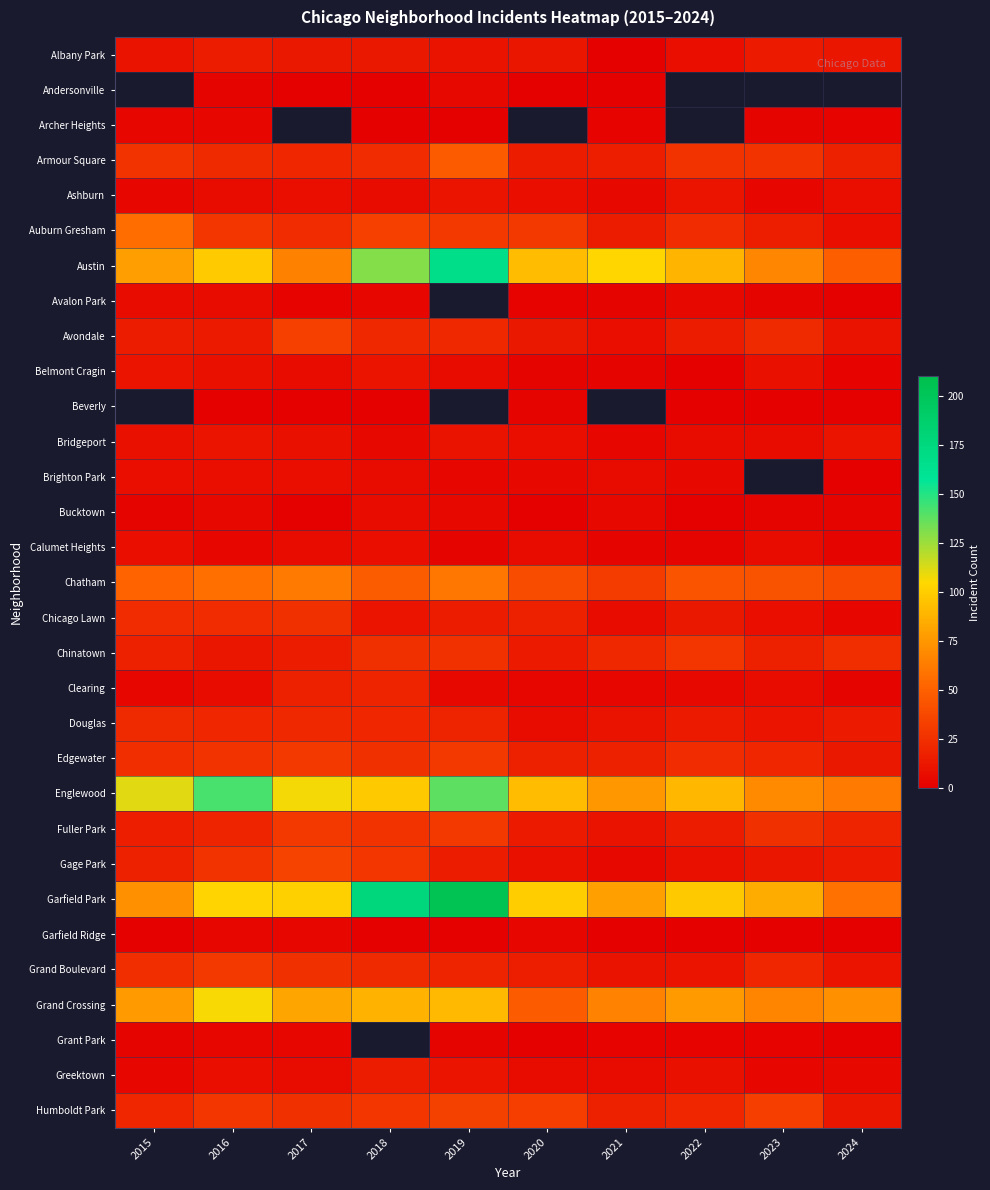

What is the difference between the highest and lowest values at 2015?

110.0